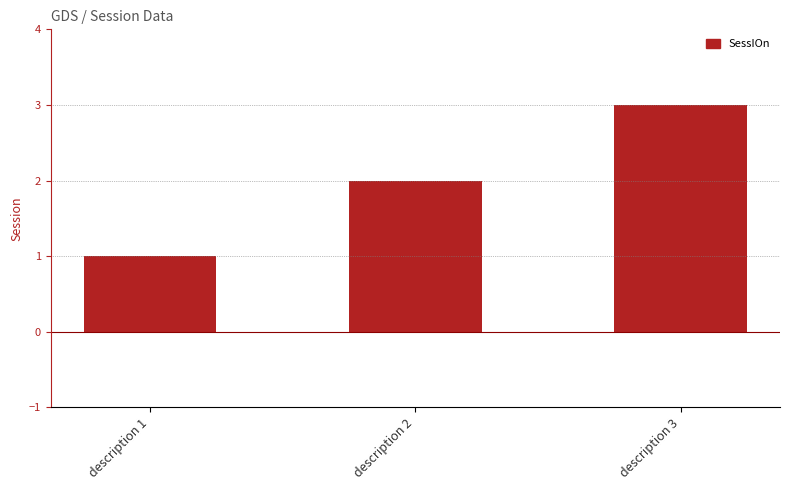

Is it true that the value at description 3 is 3?

True